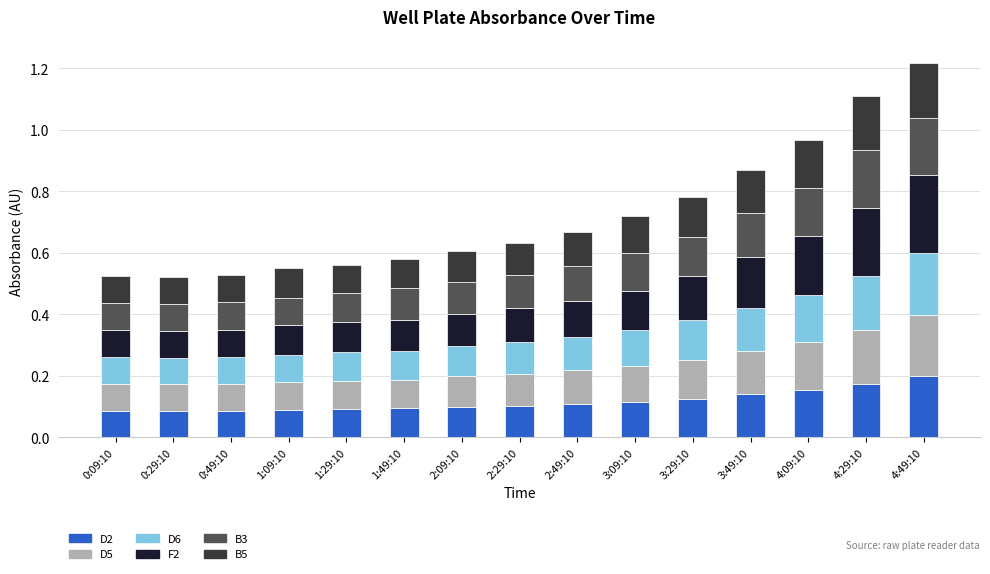

How many D2 values are between 0 and 1?

15